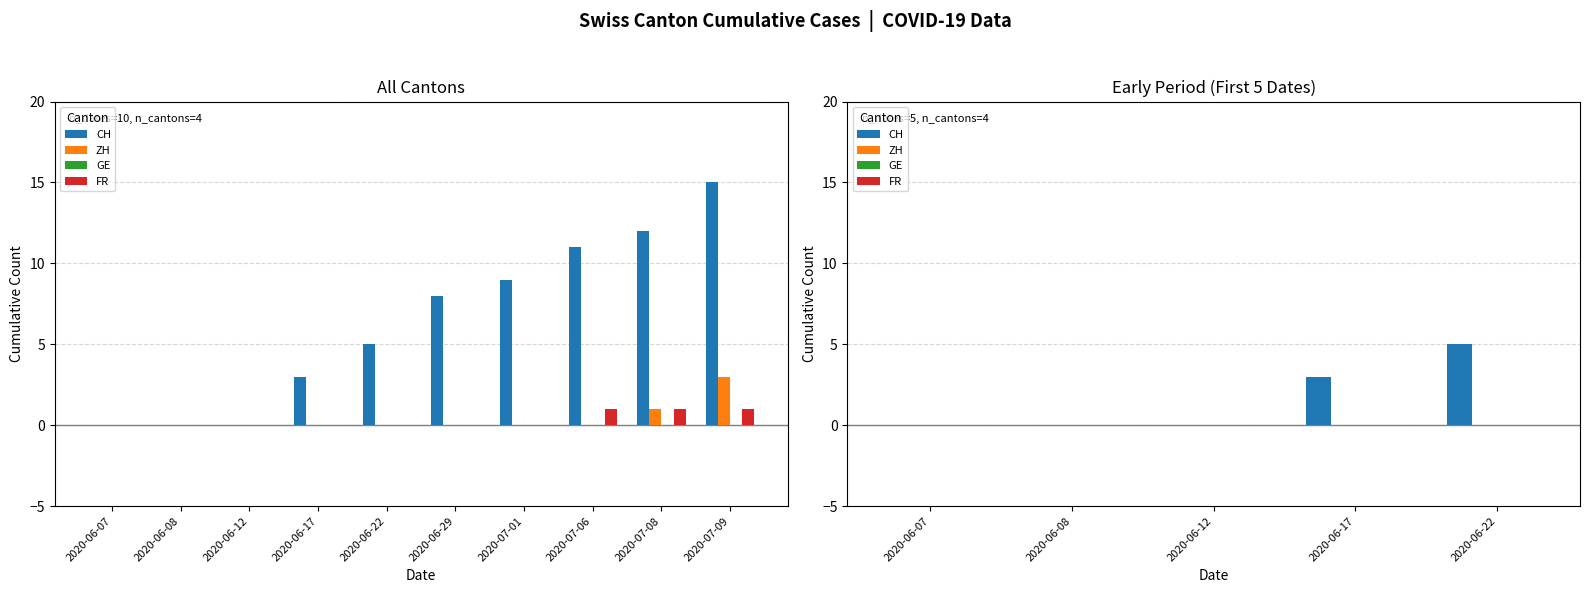

Reading left to right, what are all the values shown in this chart?

CH: 2020-06-07=0	2020-06-08=0	2020-06-12=0	2020-06-17=3	2020-06-22=5
ZH: 2020-06-07=0	2020-06-08=0	2020-06-12=0	2020-06-17=0	2020-06-22=0
GE: 2020-06-07=0	2020-06-08=0	2020-06-12=0	2020-06-17=0	2020-06-22=0
FR: 2020-06-07=0	2020-06-08=0	2020-06-12=0	2020-06-17=0	2020-06-22=0